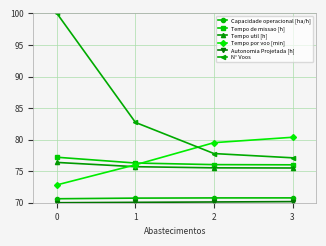

What is the lowest value of the Tempo de missao [h] series?

76.0